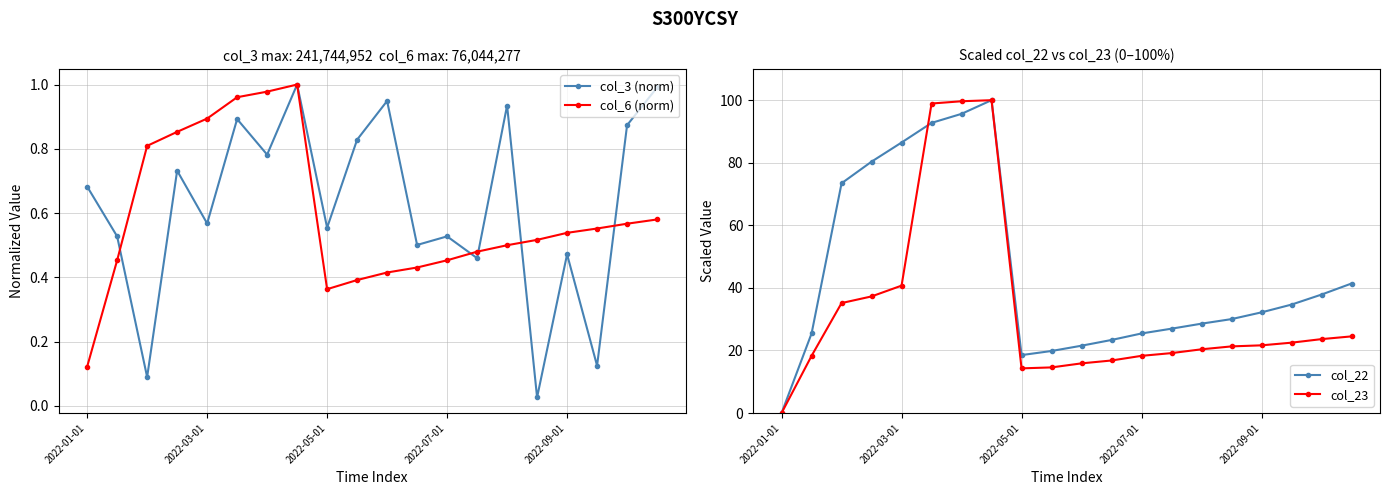

What are all the series names shown in the legend?

col_3 (norm), col_6 (norm), col_22, col_23